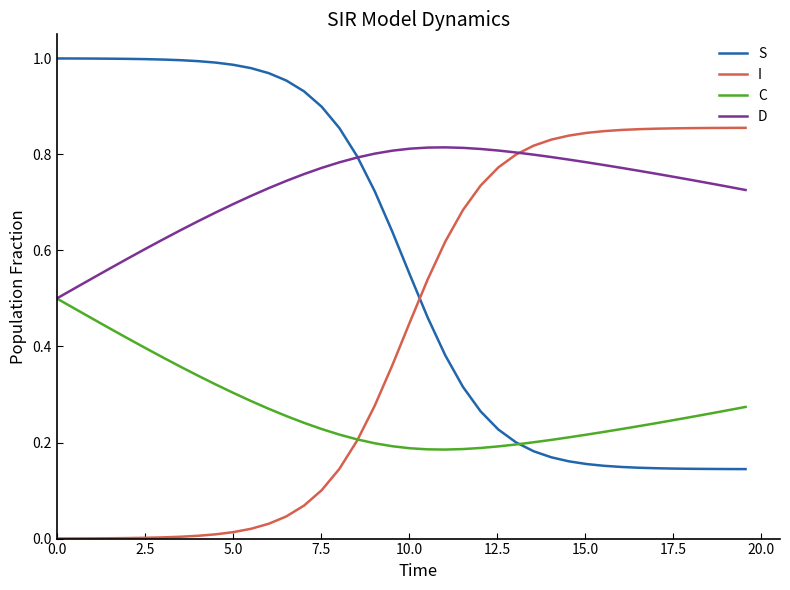

List the series in order of their overall mean, highest first.

D, S, I, C